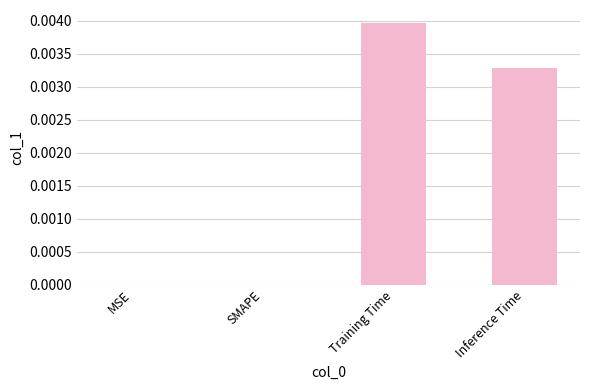

The value at MSE is 0.0. True or false?

True